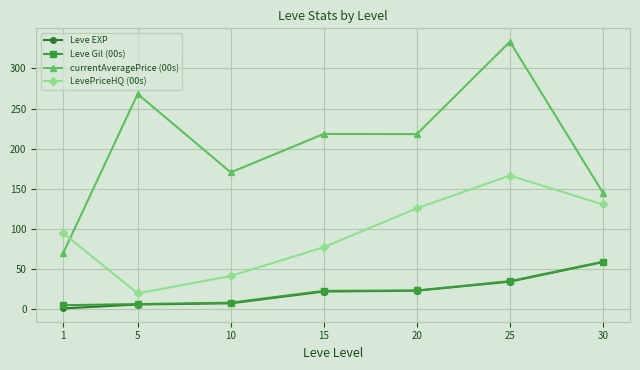

The value of currentAveragePrice (00s) at 1 is 70.2. True or false?

True